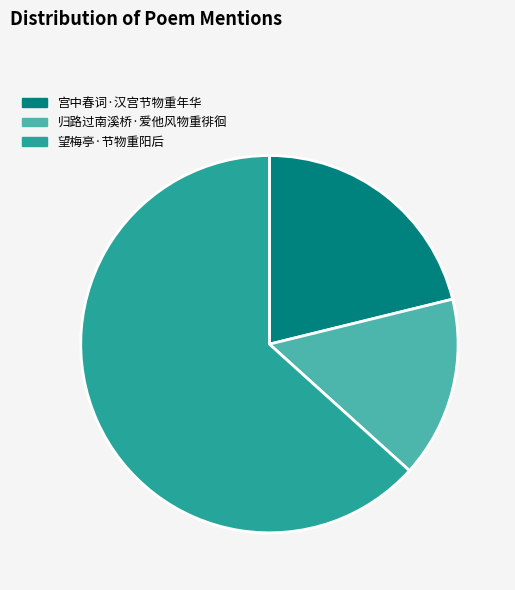

True or false: 宫中春词·汉宫节物重年华 accounts for 21% of the total.

True